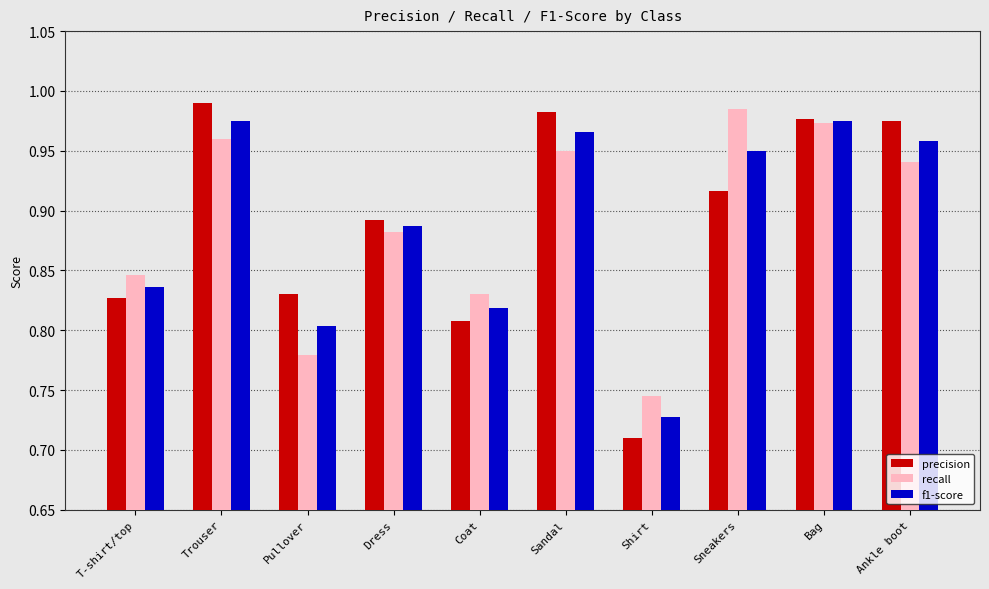

Does the chart contain stacked bars?

No